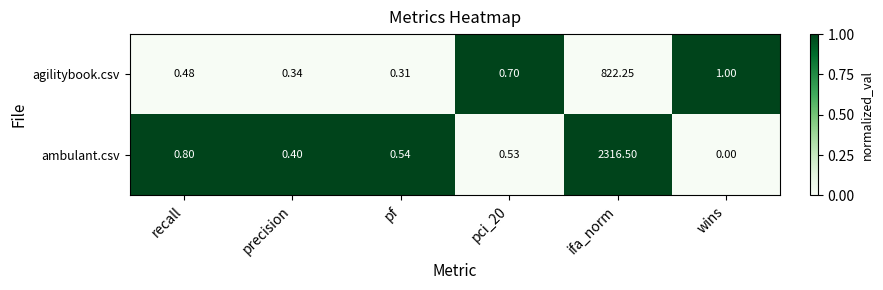

Which series has the largest total across all categories?

ambulant.csv